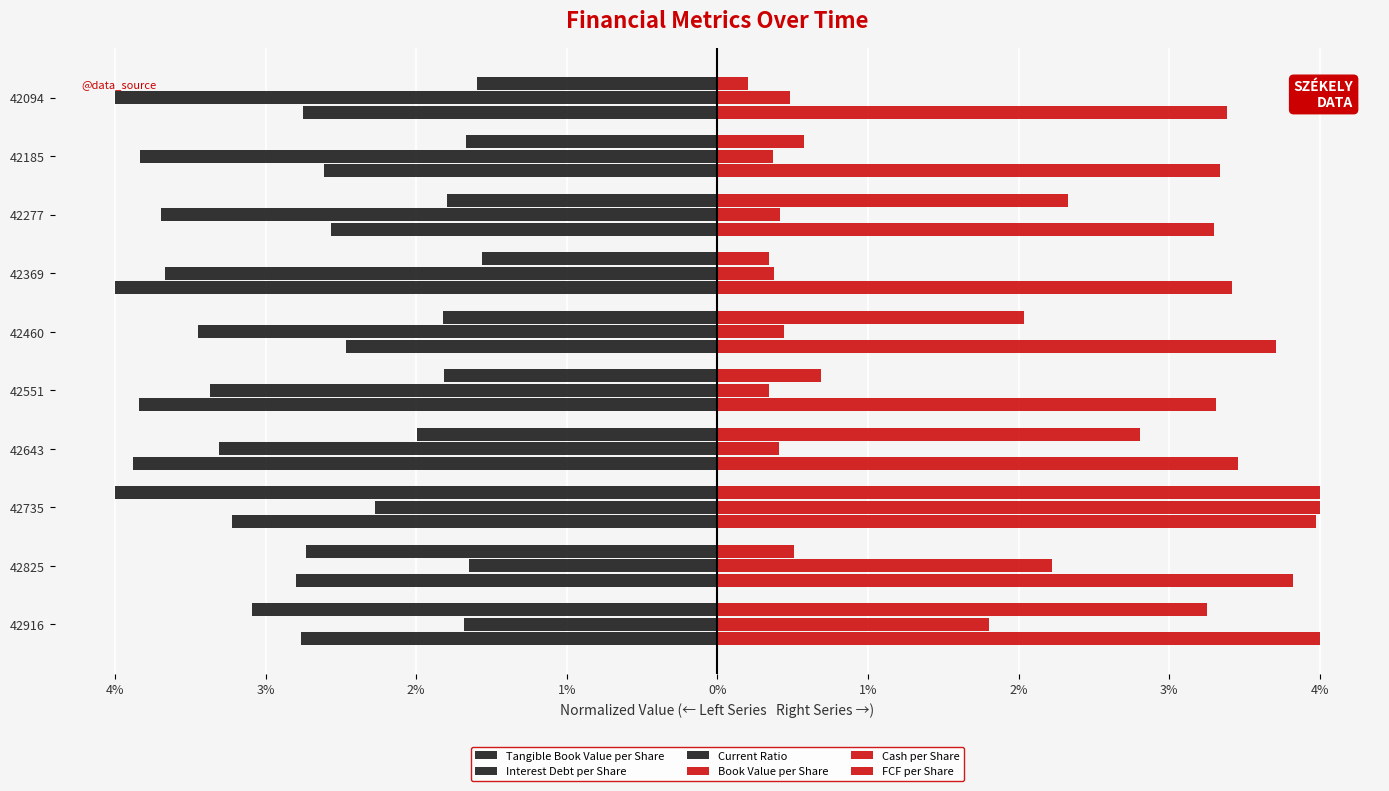

List the series in order of their peak value, lowest first.

Tangible Book Value per Share, Interest Debt per Share, Current Ratio, Book Value per Share, Cash per Share, FCF per Share